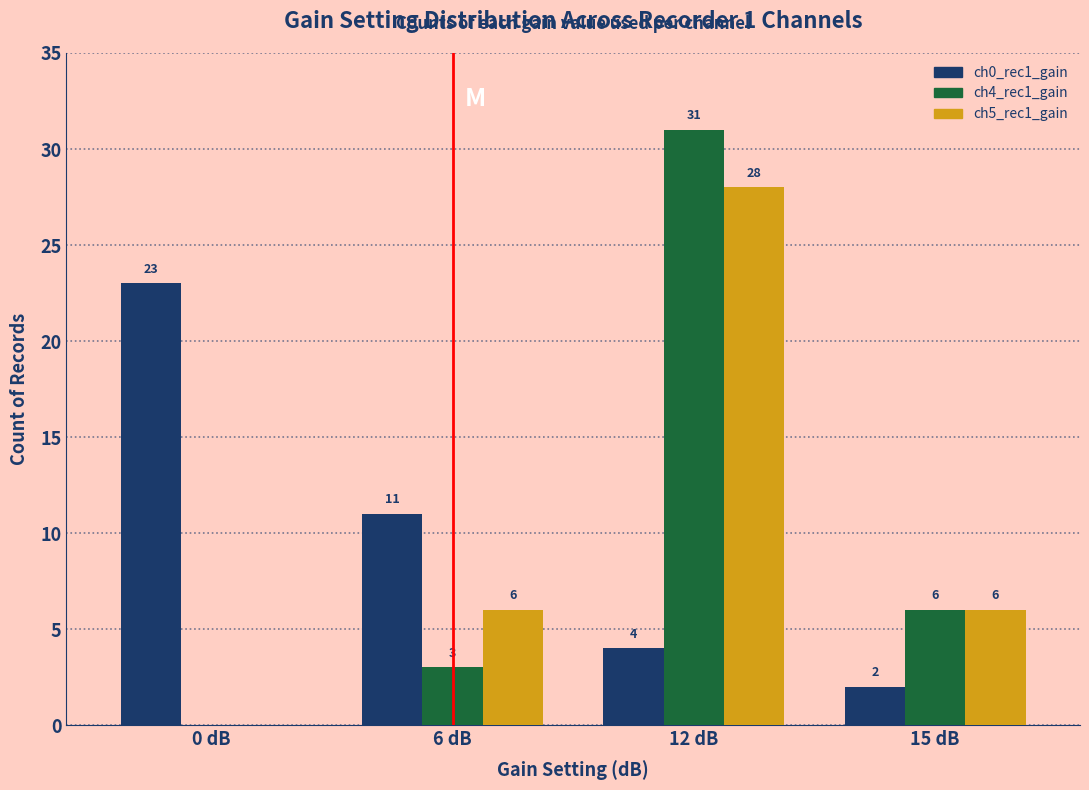

What is the sum of all ch4_rec1_gain values?

40